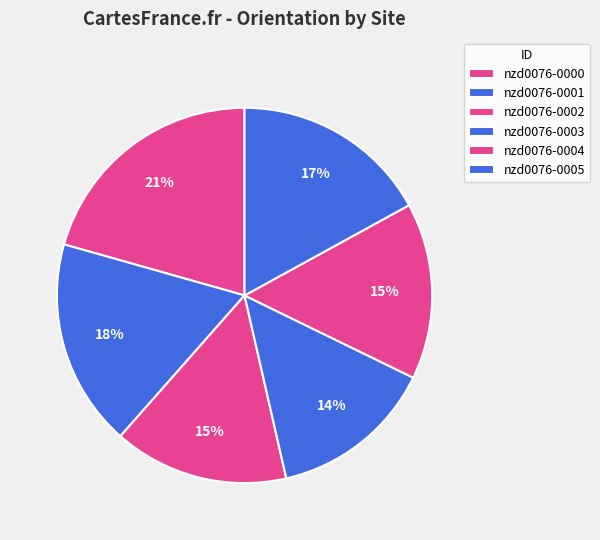

How many slices are in this pie chart?

6